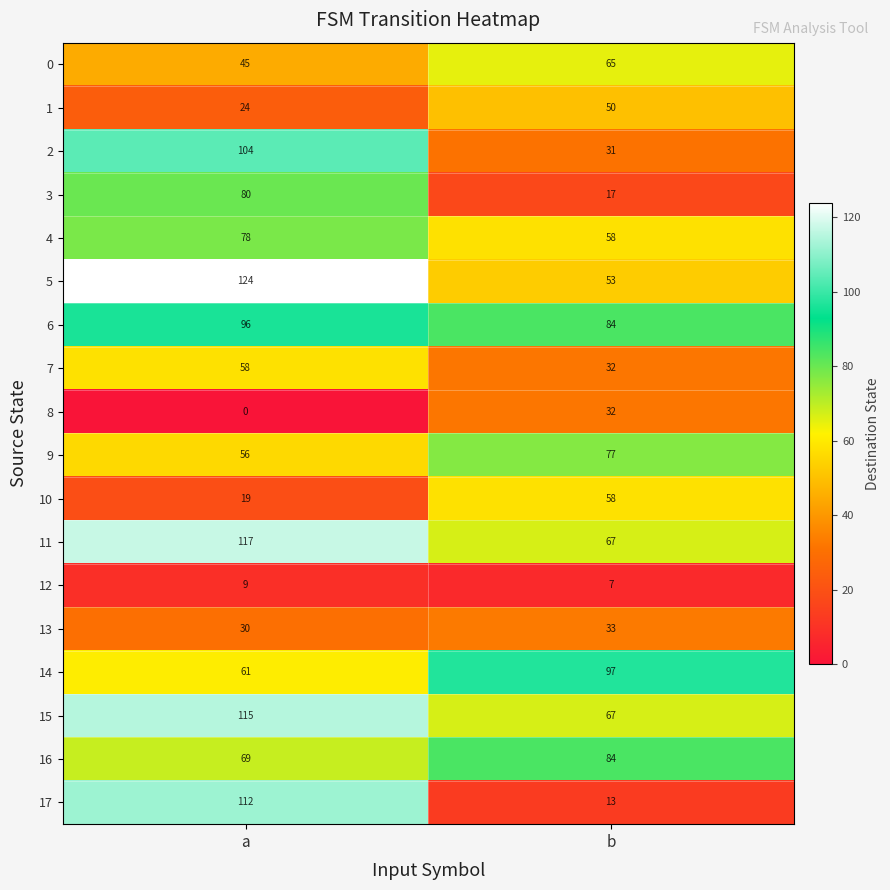

What is the difference between the maximum and minimum values in the 8 series?

32